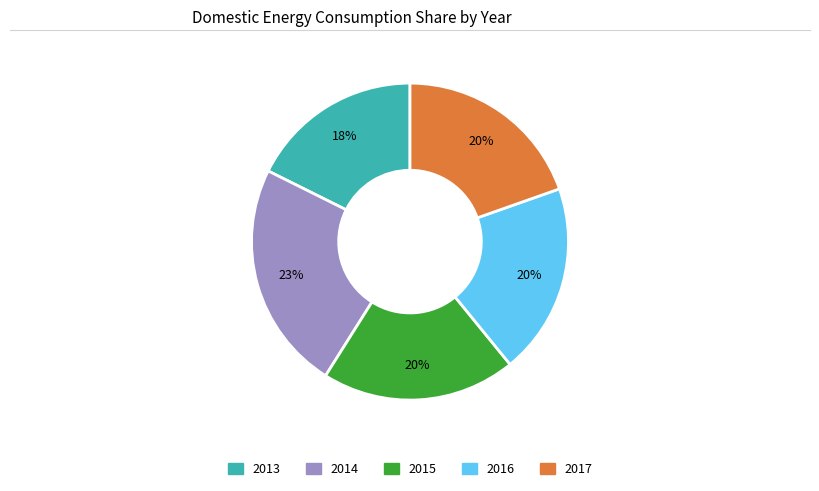

To the nearest percent, what portion does 2014 represent?

23%